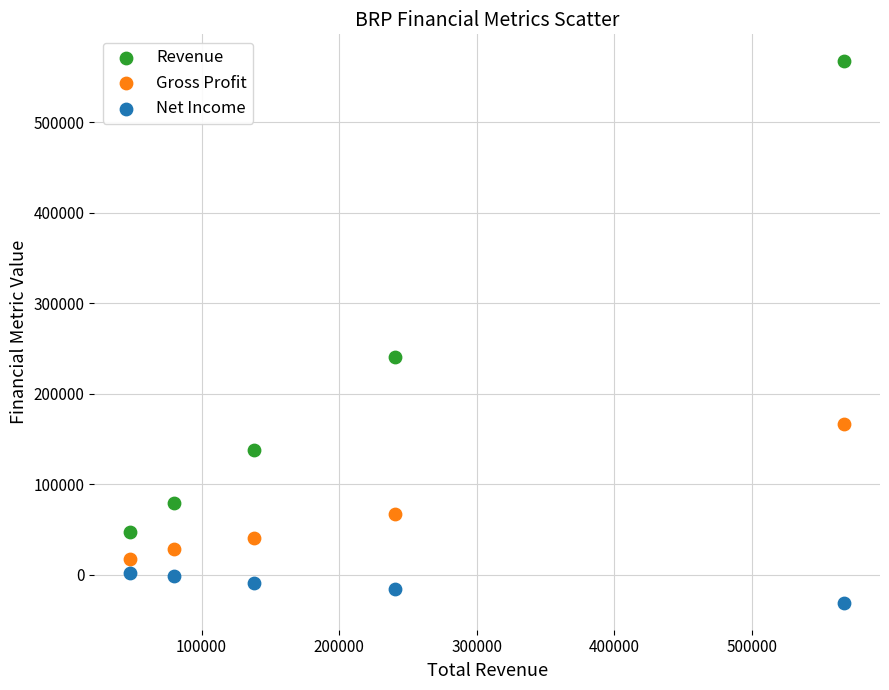

Which series has the widest spread of Y values?

Revenue